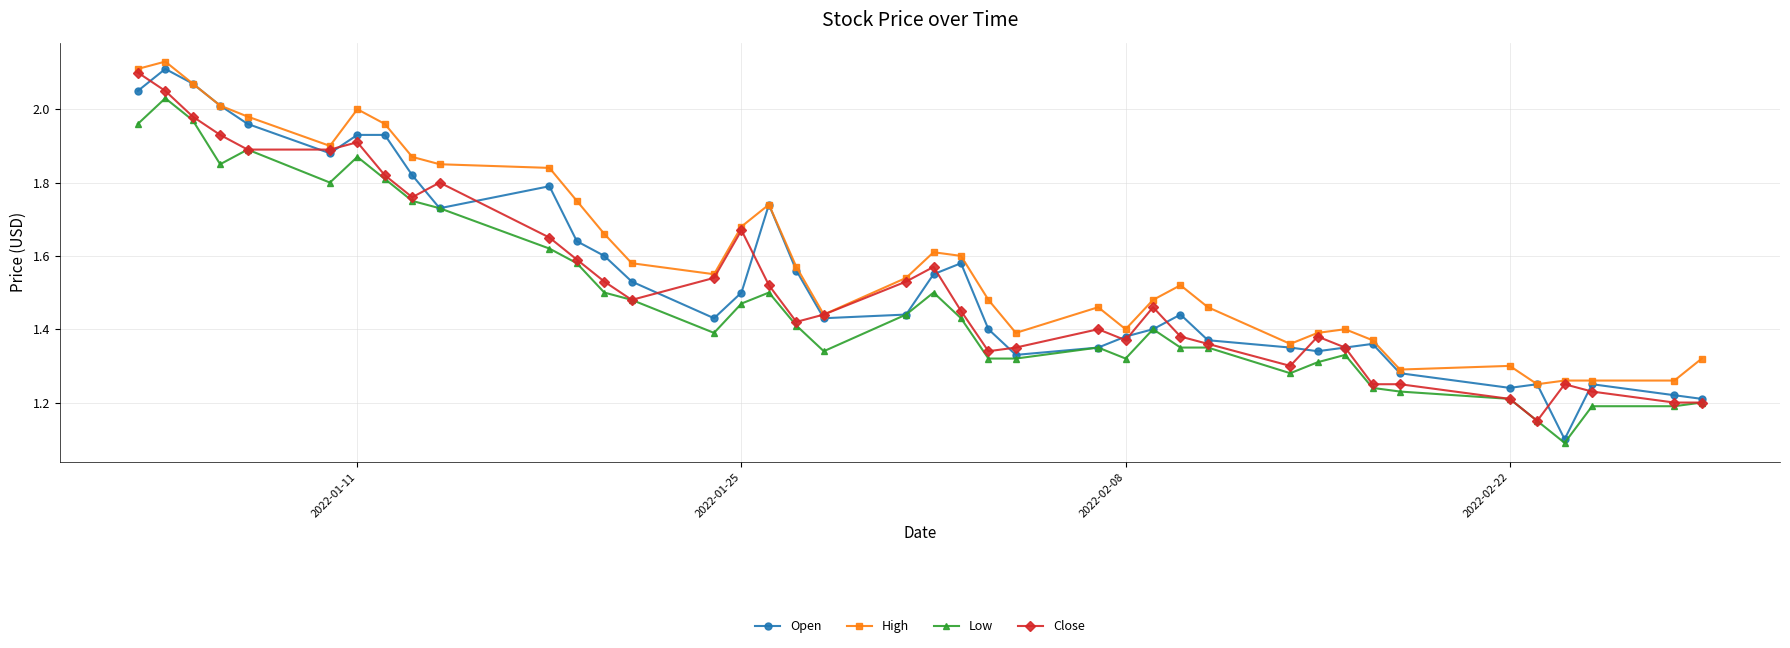

Which series has the largest range (max minus min)?

Open